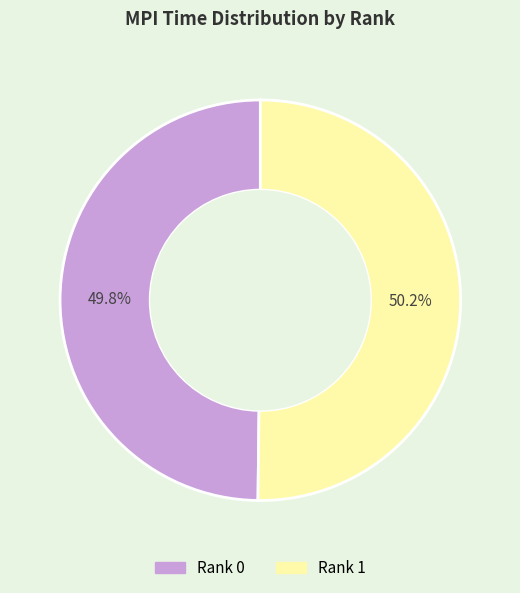

Does any single category account for the majority?

Yes